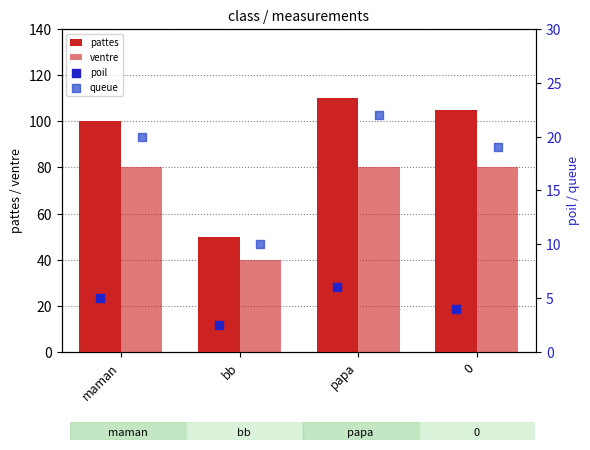

Which series has the largest total across all categories?

pattes